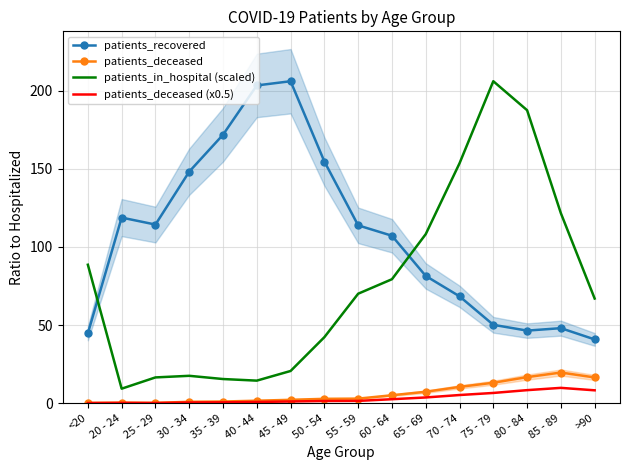

The patients_deceased series shows 10.4 at 70 - 74. True or false?

True